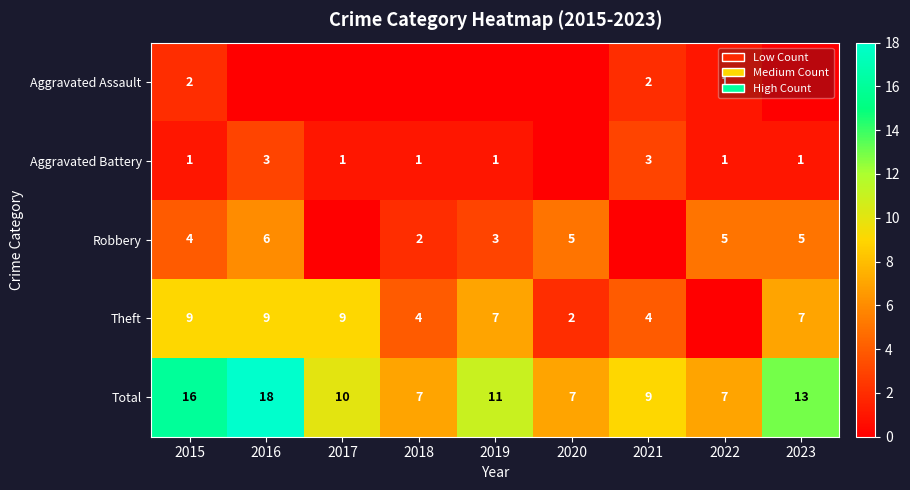

True or false: Theft has a value of 2 at 2019.

False